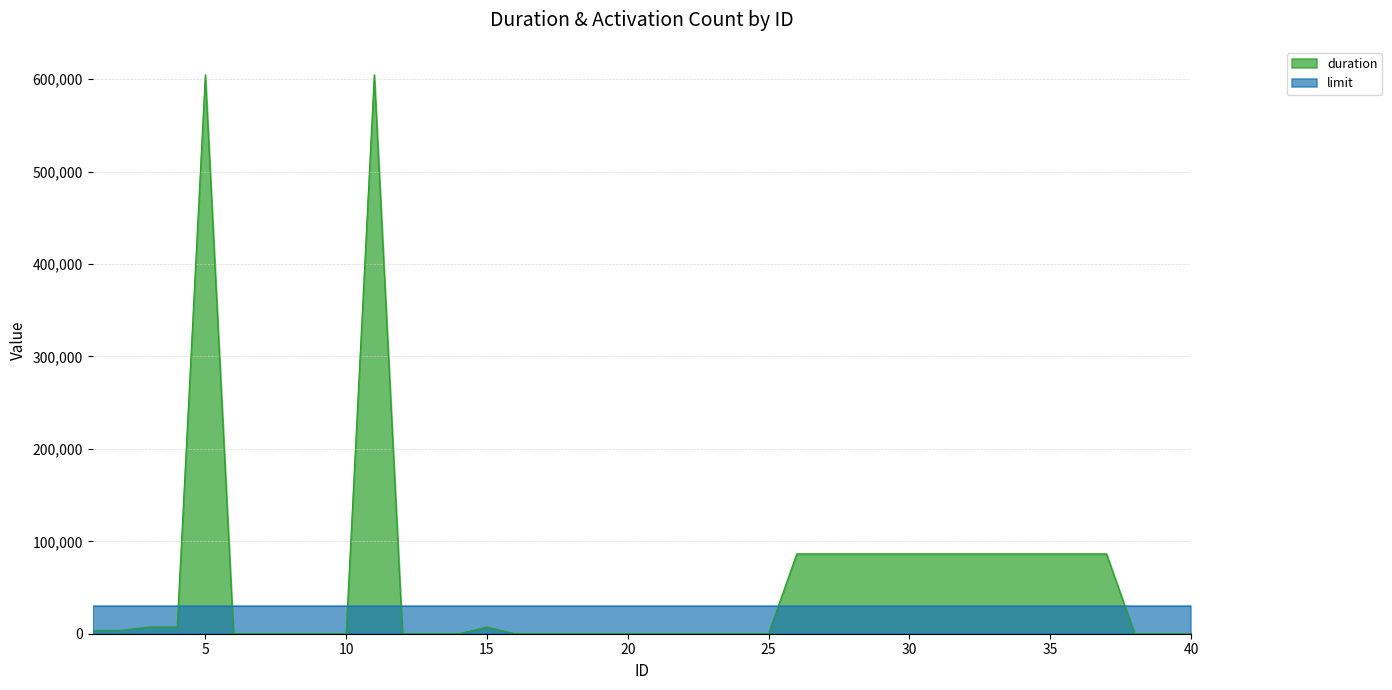

What is the difference between the maximum and minimum values?

604800